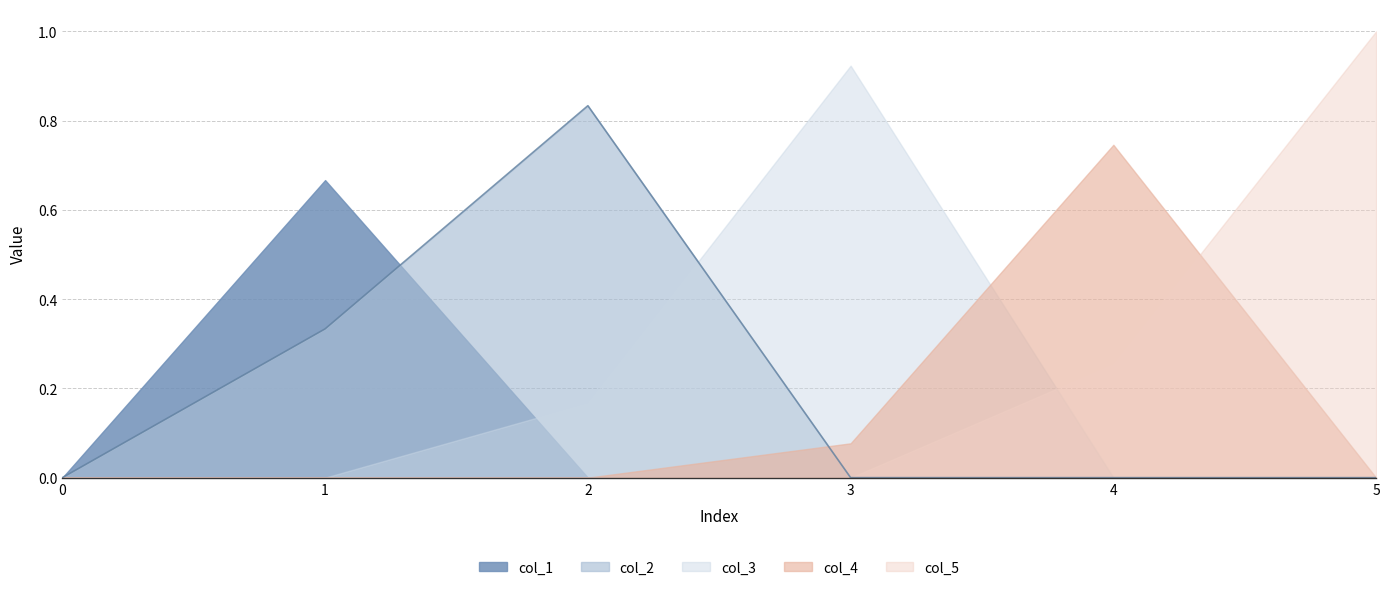

How many times do col_1 and col_2 cross each other?

1